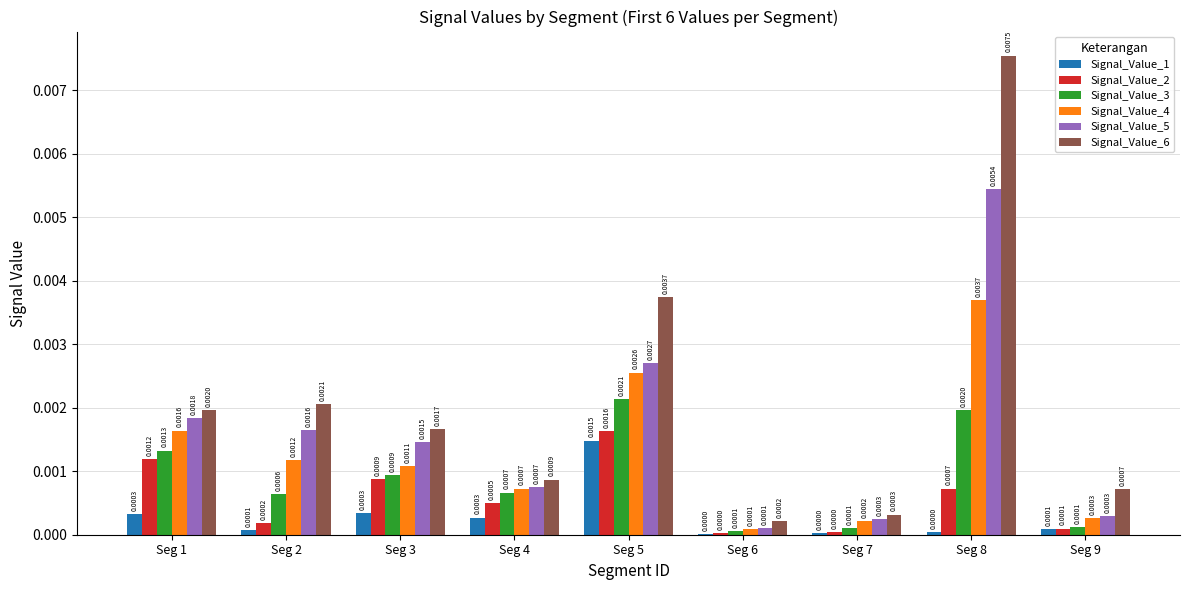

At which category is the sum across all series the highest?

Seg 8